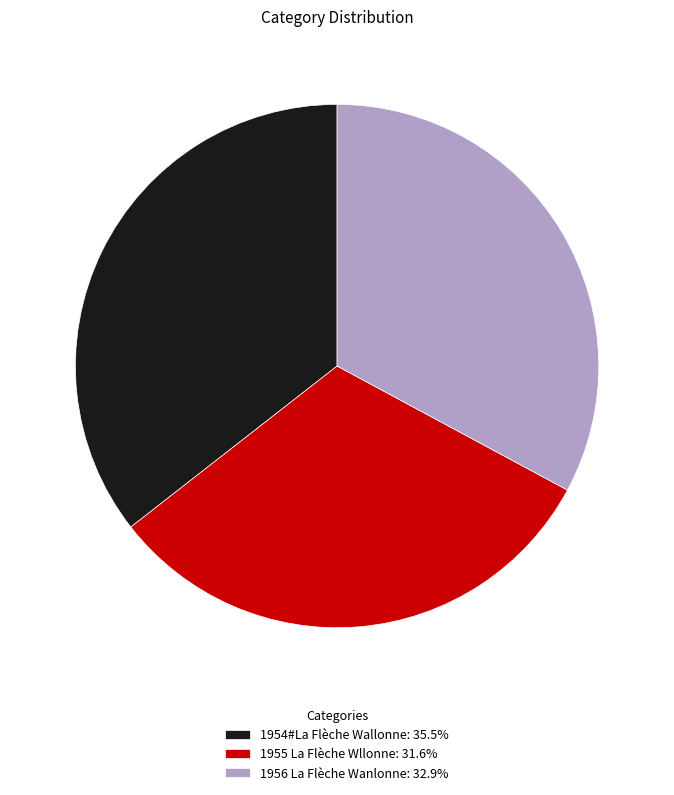

Is the sum of 1955 La Flèche Wllonne: 31.6% and 1956 La Flèche Wanlonne: 32.9% greater than half?

Yes